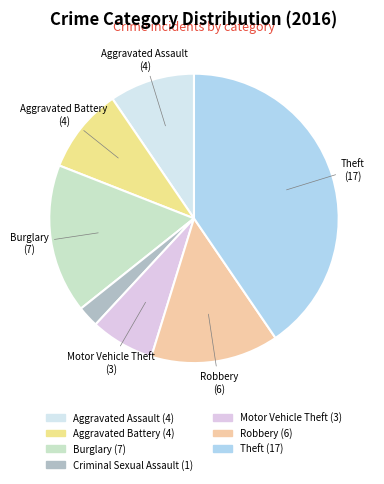

Is Robbery the majority of the pie?

No